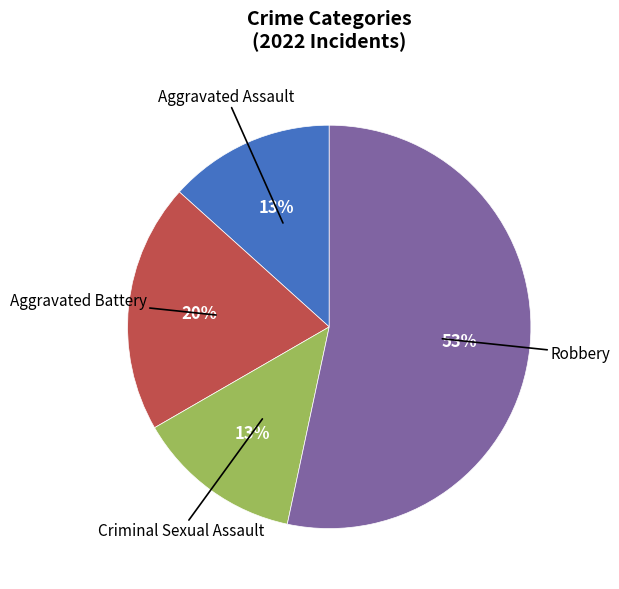

To the nearest percent, what is the average slice percentage?

25%